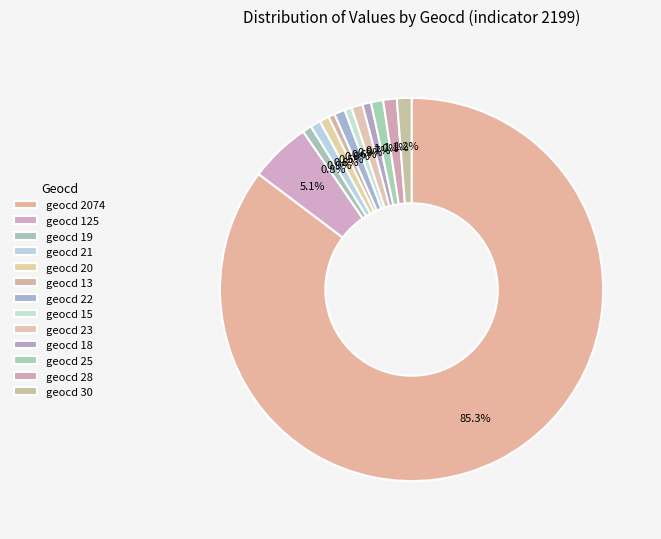

Rank the categories by value from lowest to highest.

geocd_13, geocd_15, geocd_18, geocd_19, geocd_20, geocd_21, geocd_22, geocd_23, geocd_25, geocd_28, geocd_30, geocd_125, geocd_2074